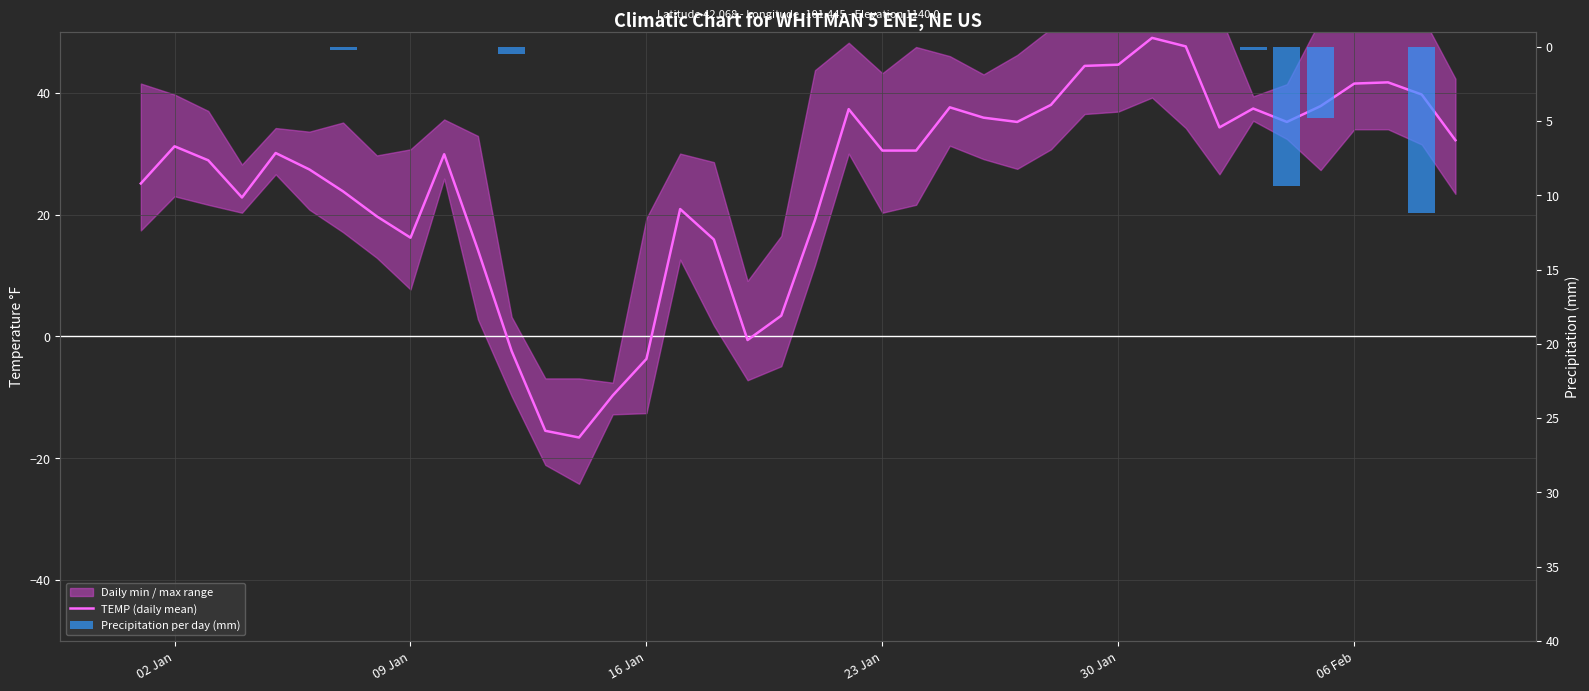

Does the chart contain any negative values?

Yes